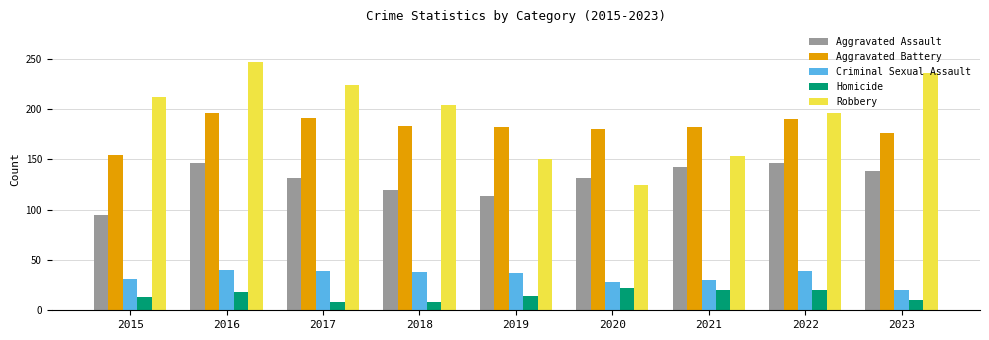

List the series in order of their peak value, lowest first.

Homicide, Criminal Sexual Assault, Aggravated Assault, Aggravated Battery, Robbery